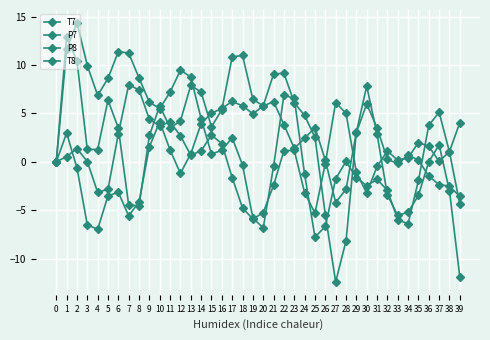

Which series changed the most between 24 and 39?

T7